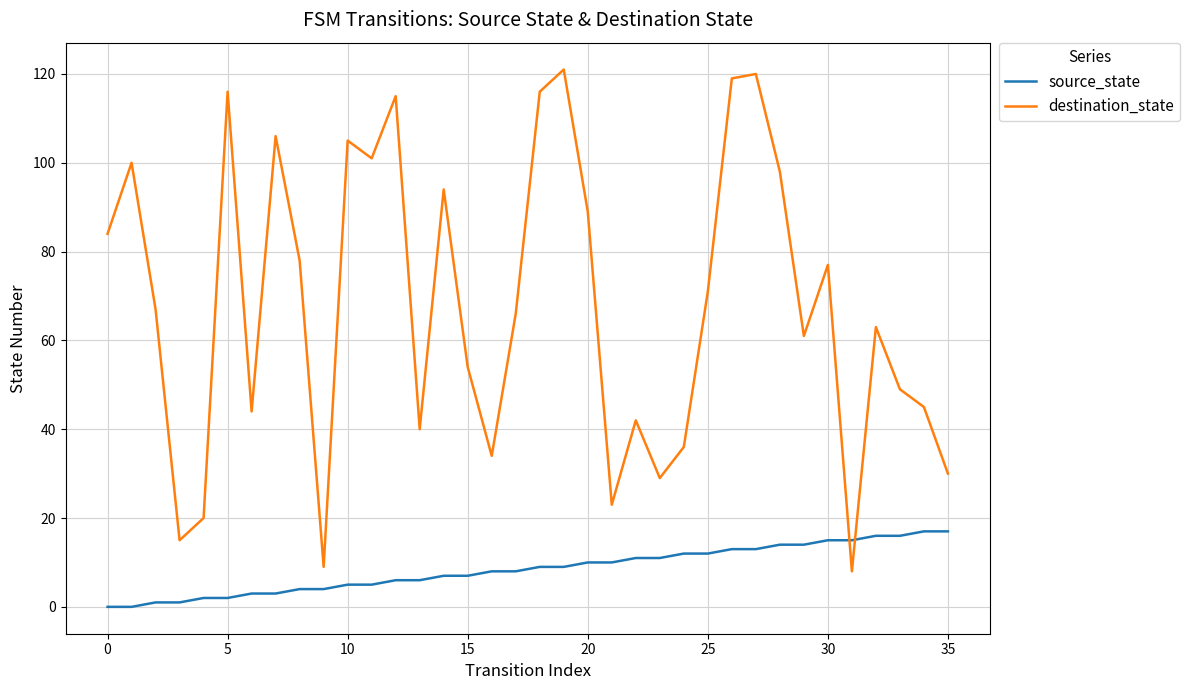

Which series has the largest range (max minus min)?

destination_state